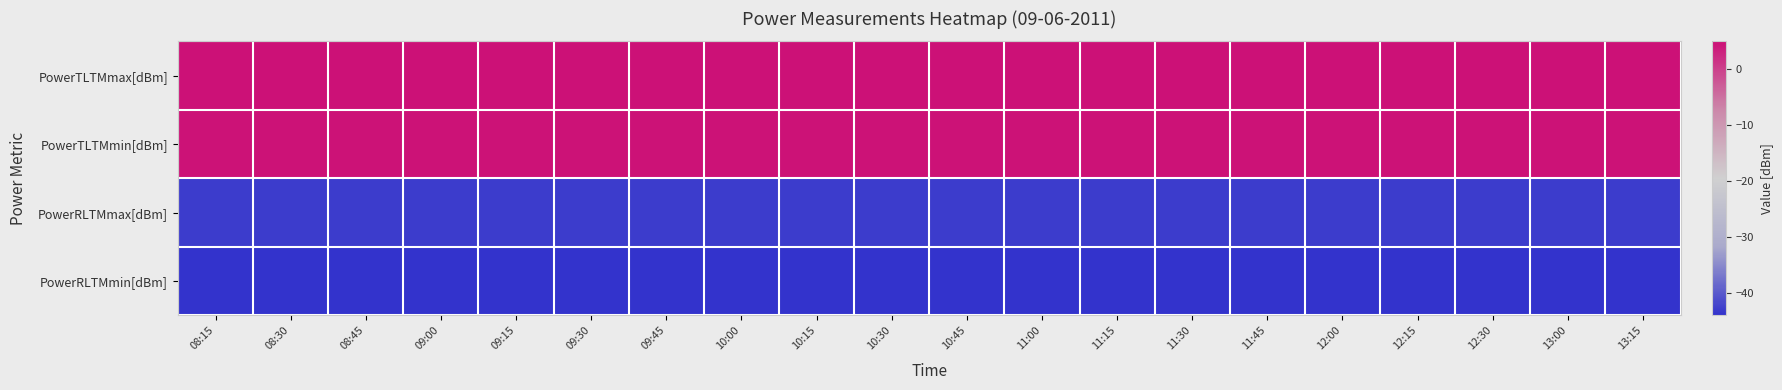

What is the maximum value shown in the chart?

5.0